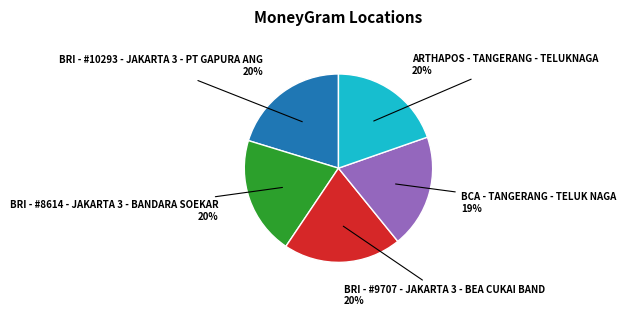

To the nearest percent, what is the difference between the largest and smallest slice percentages?

1%